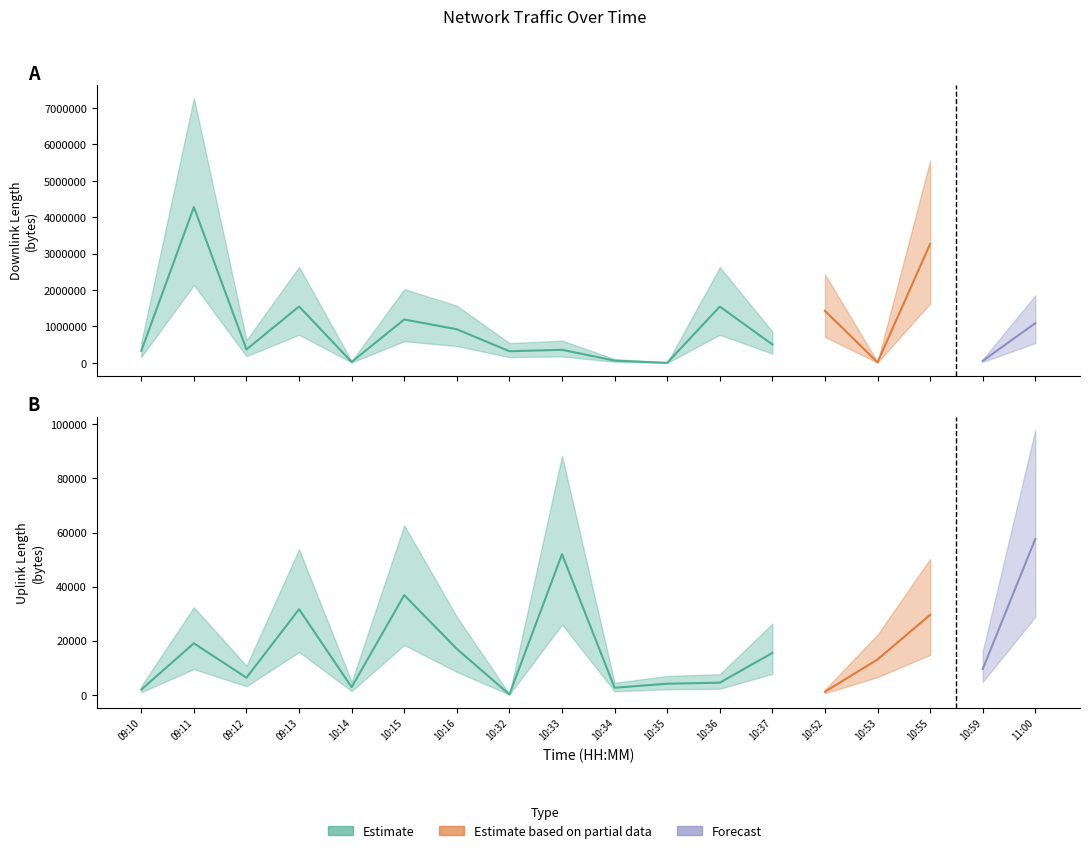

Rank the series by their average value, from highest to lowest.

downlink_length, uplink_length